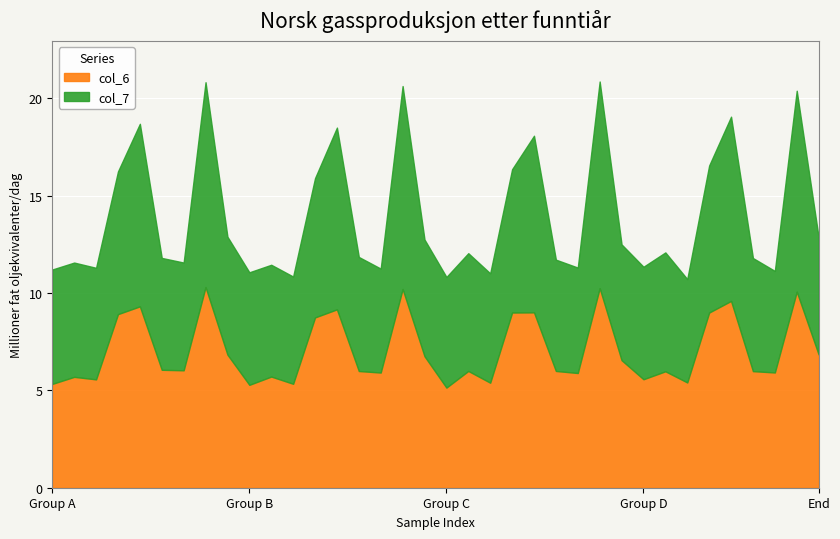

List the series in order of their overall mean, highest first.

col_6, col_7